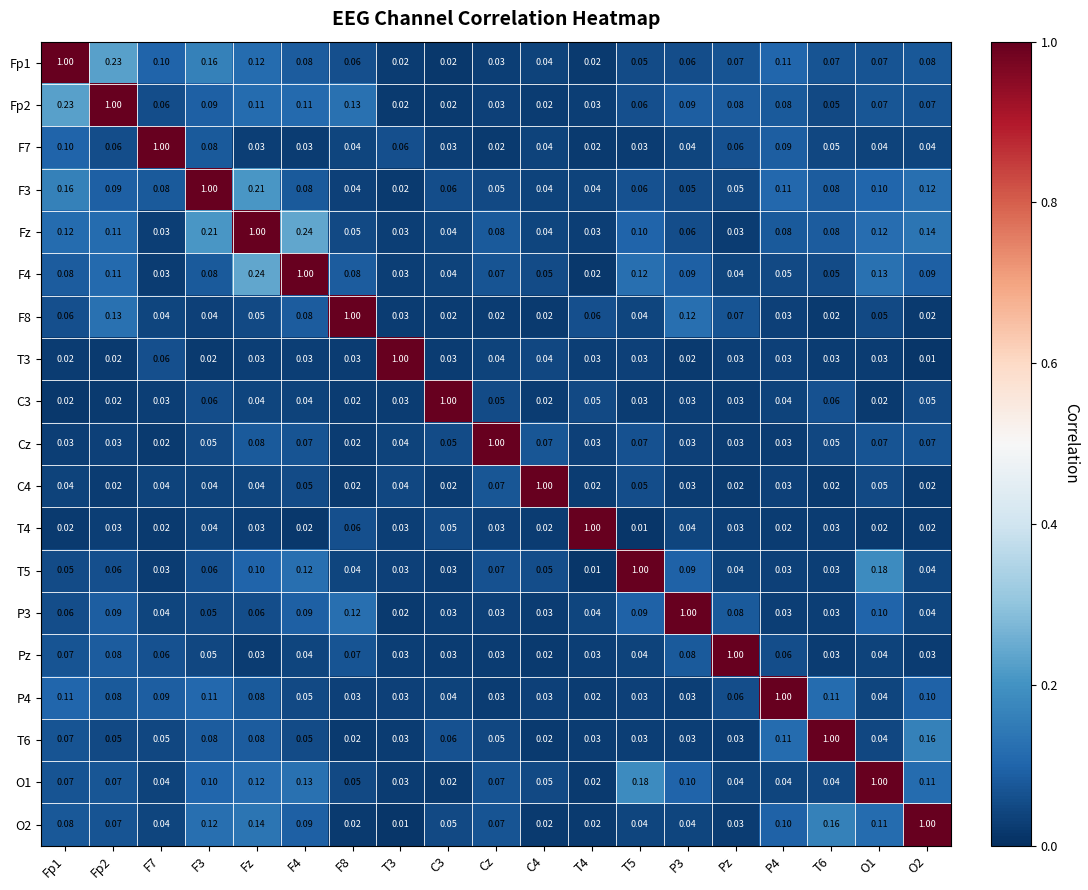

Which series has the largest total across all categories?

Fz